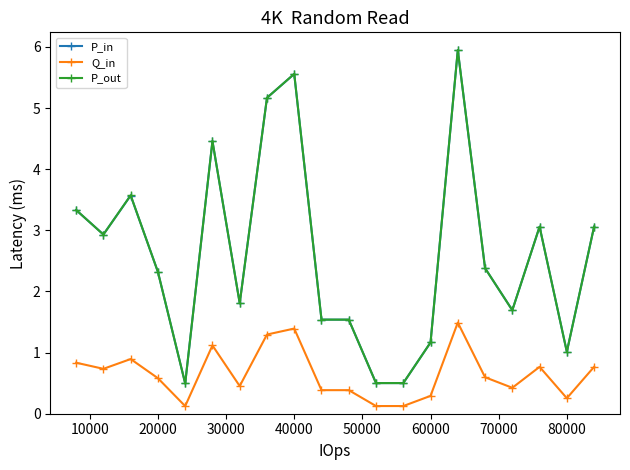

Count the number of data series in this chart.

3